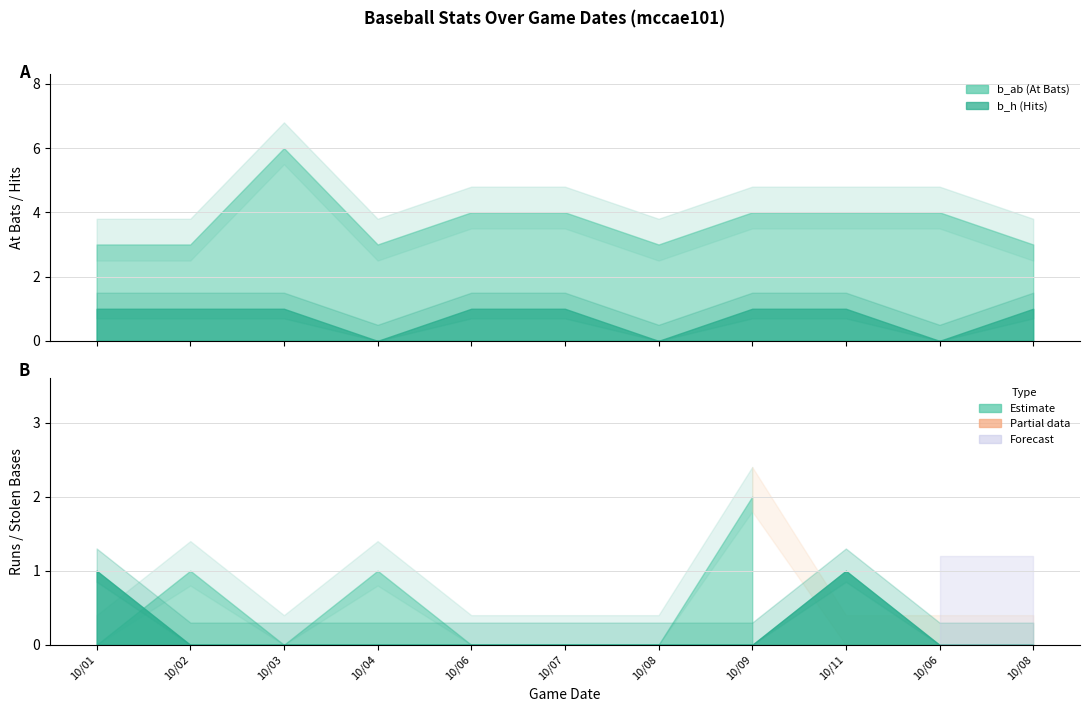

What is the value of the b_sb point at the 9th from the left?

1